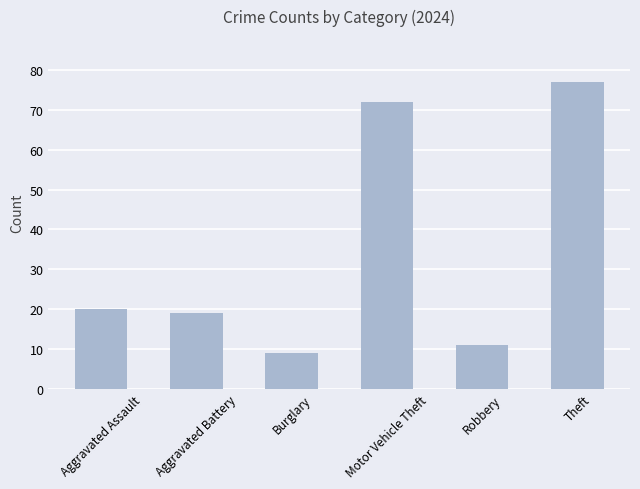

How many values are below 20?

3